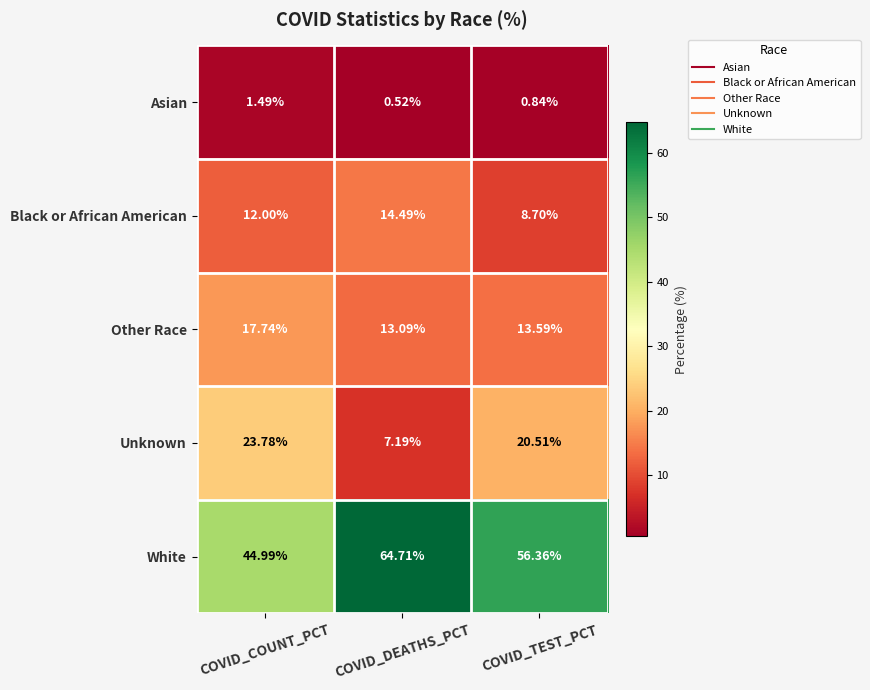

How many data points in White are less than 56?

1